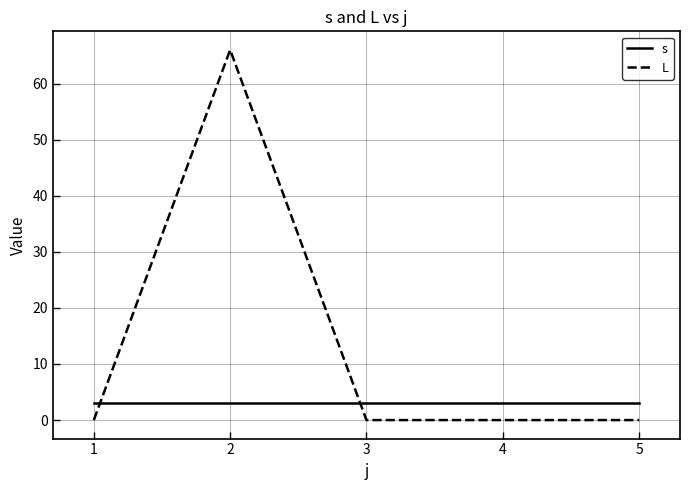

What is the highest value of the s series?

3